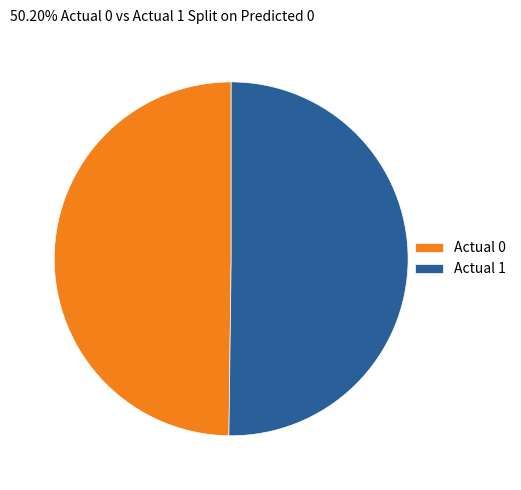

The Actual 0 slice represents 50% of the pie. True or false?

True